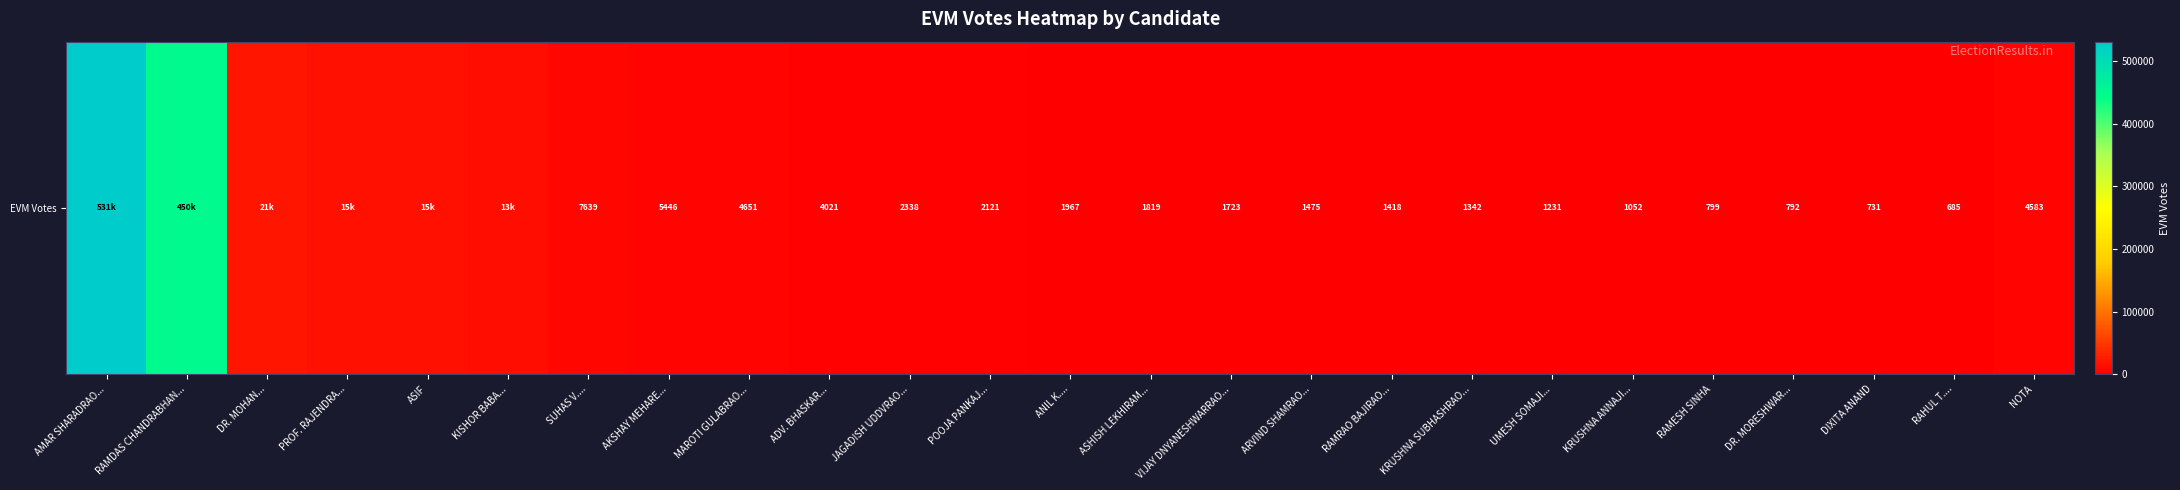

Approximately how many times larger is the value at DR. MORESHWAR... compared to DIXITA ANAND?

1.1